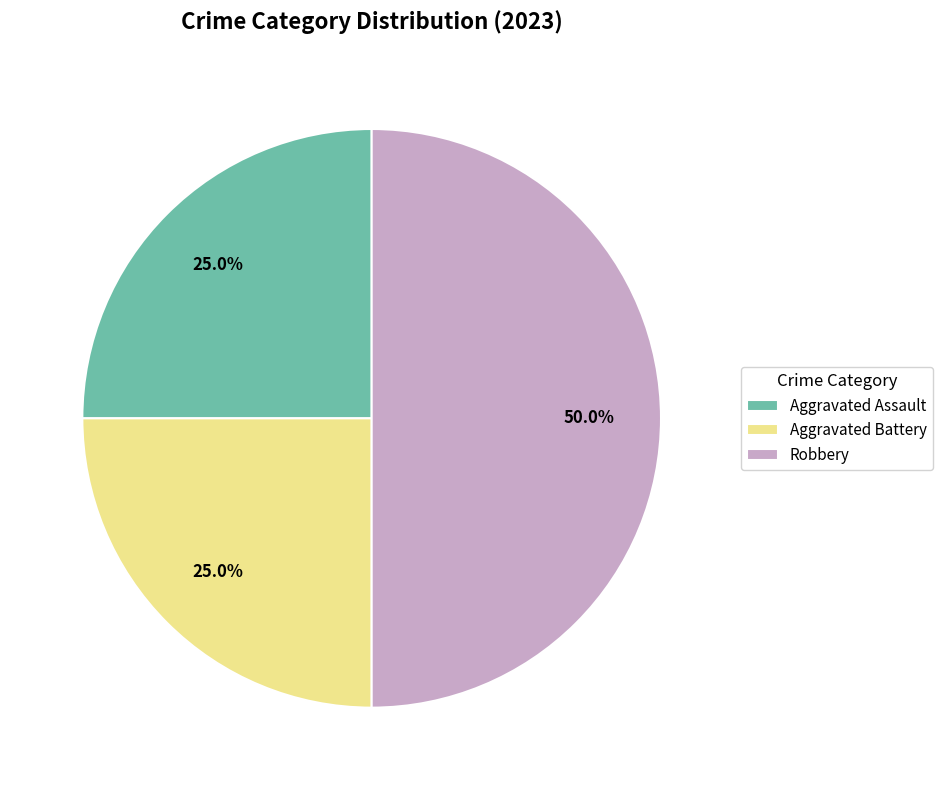

Which slice is the largest?

Robbery